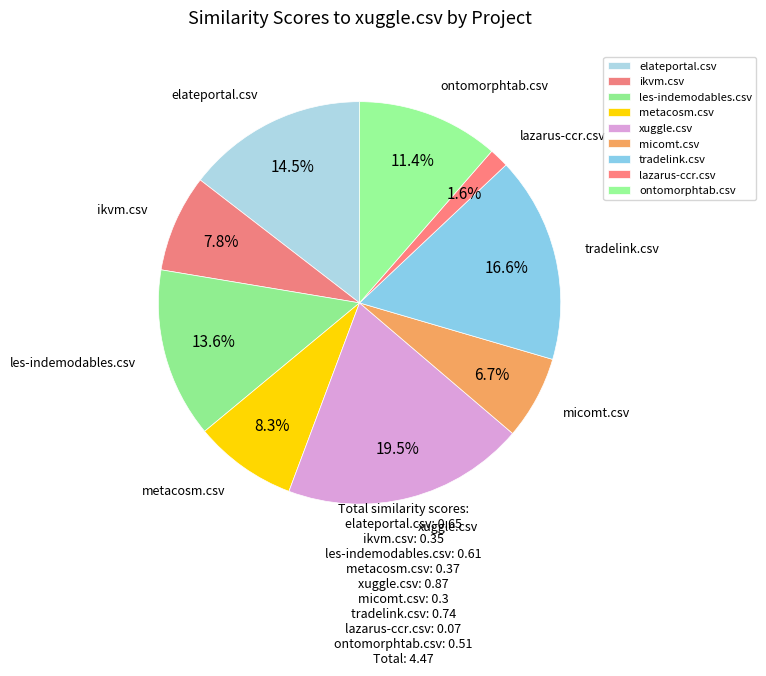

Which slice is the largest?

xuggle.csv